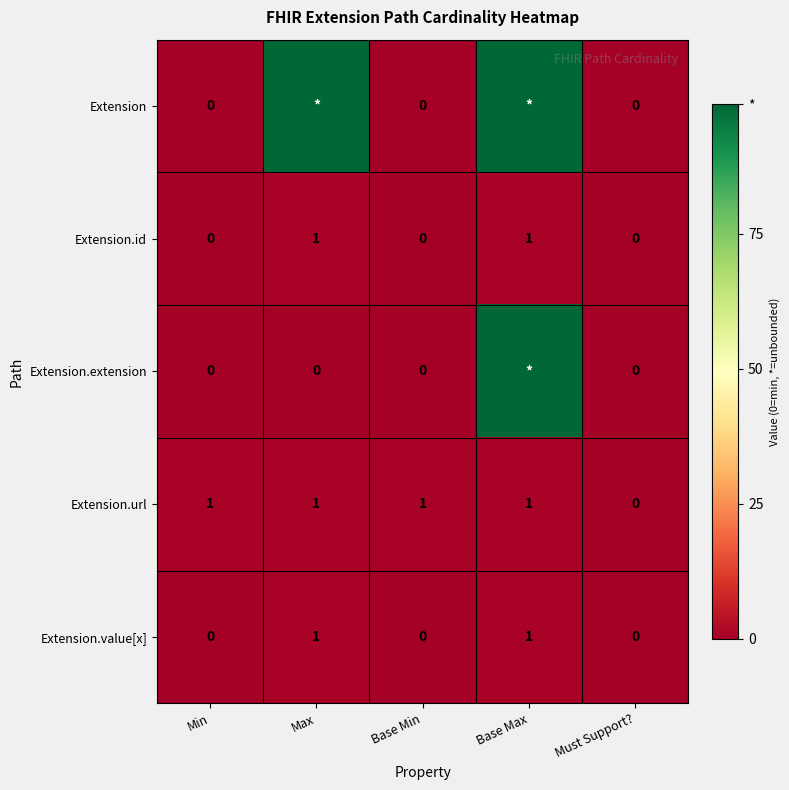

The value of Extension.url at Base Min is 1. True or false?

True